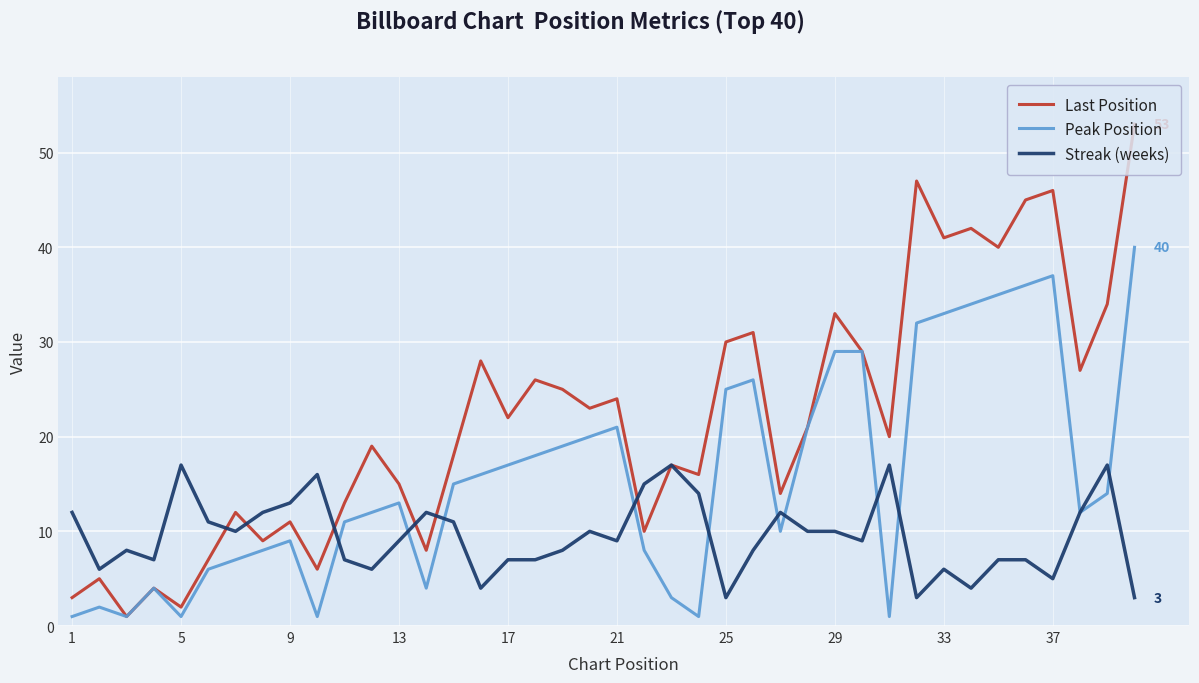

Rank the series by their average value, from lowest to highest.

Streak (weeks), Peak Position, Last Position